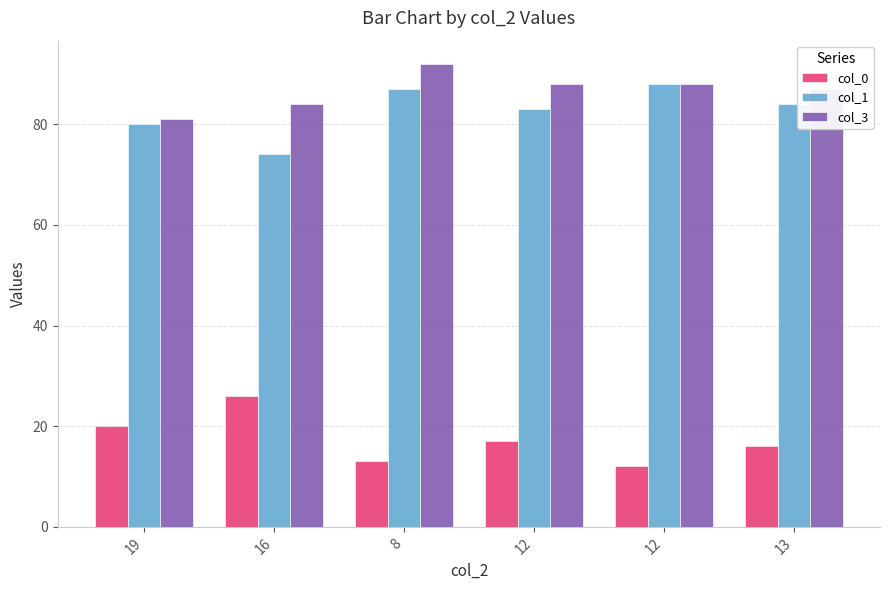

How many categories are shown in the chart?

6